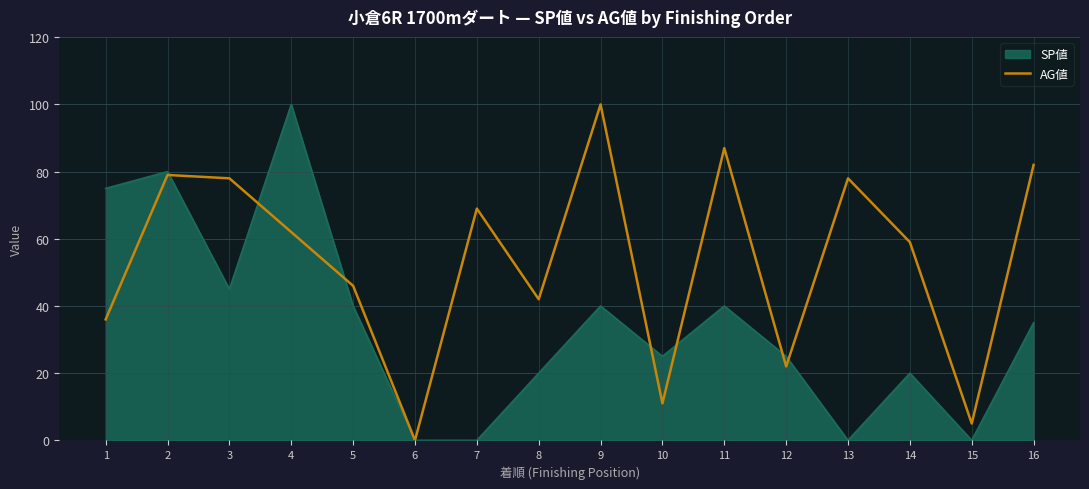

Which series changed the most between 1 and 14?

SP値